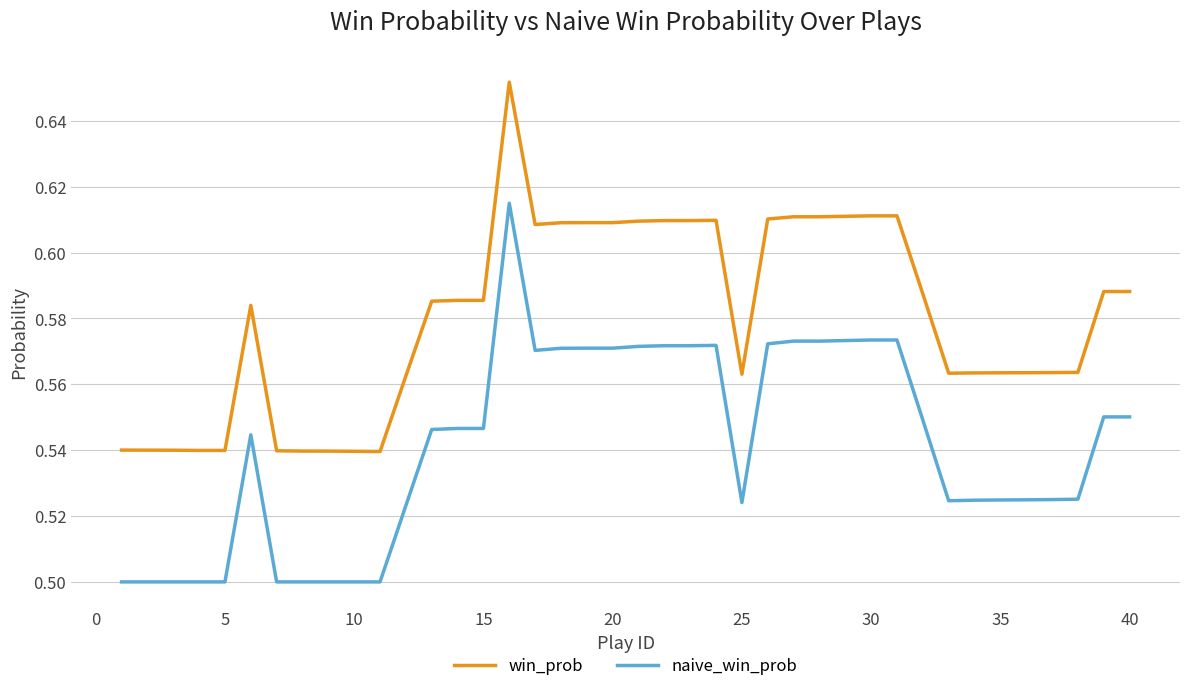

Which series has the largest range (max minus min)?

naive_win_prob